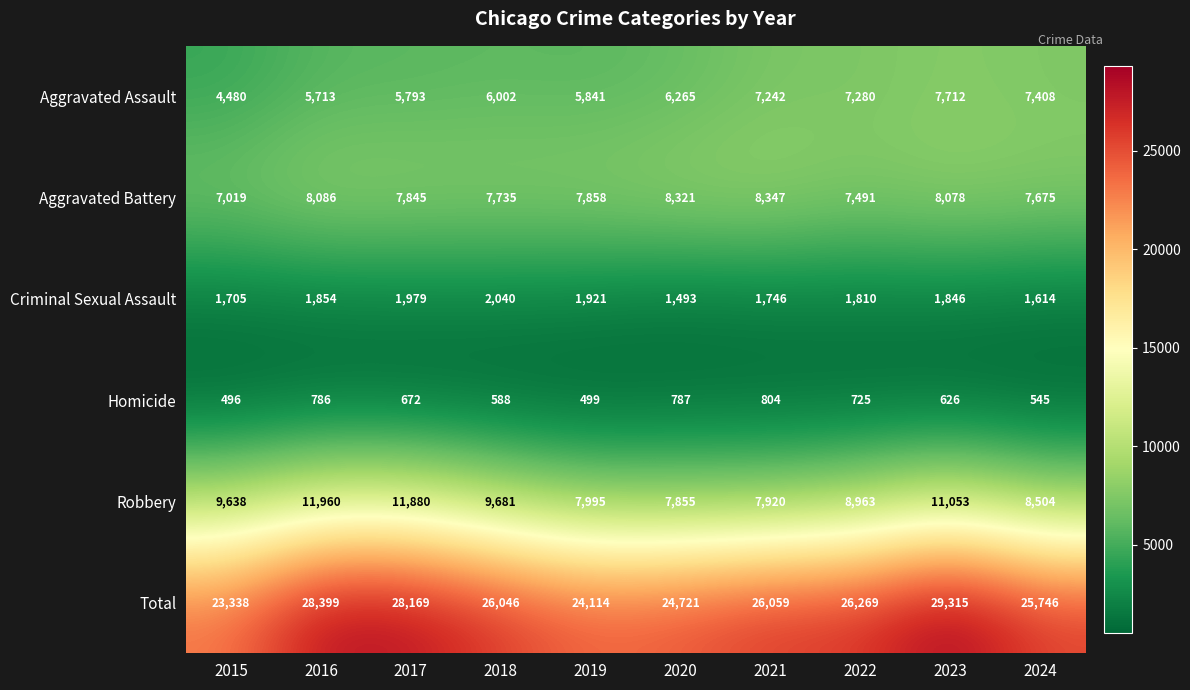

What is the difference between the Robbery values at 2020 and 2017?

4025